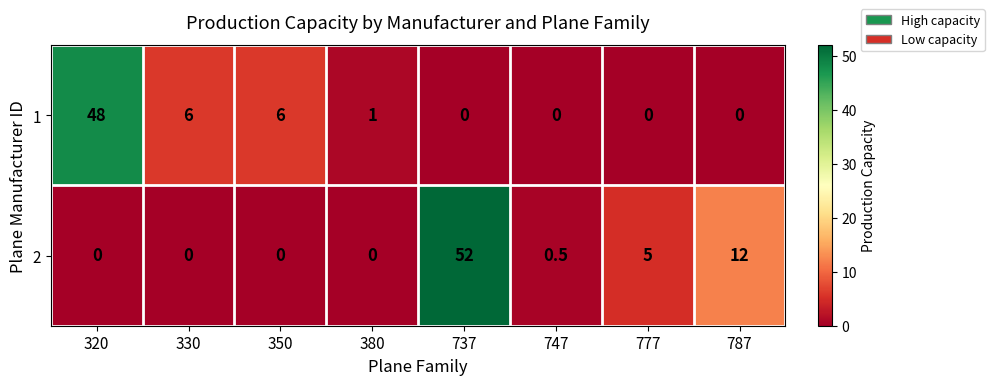

Between 380 and 777, which series saw the biggest shift?

2